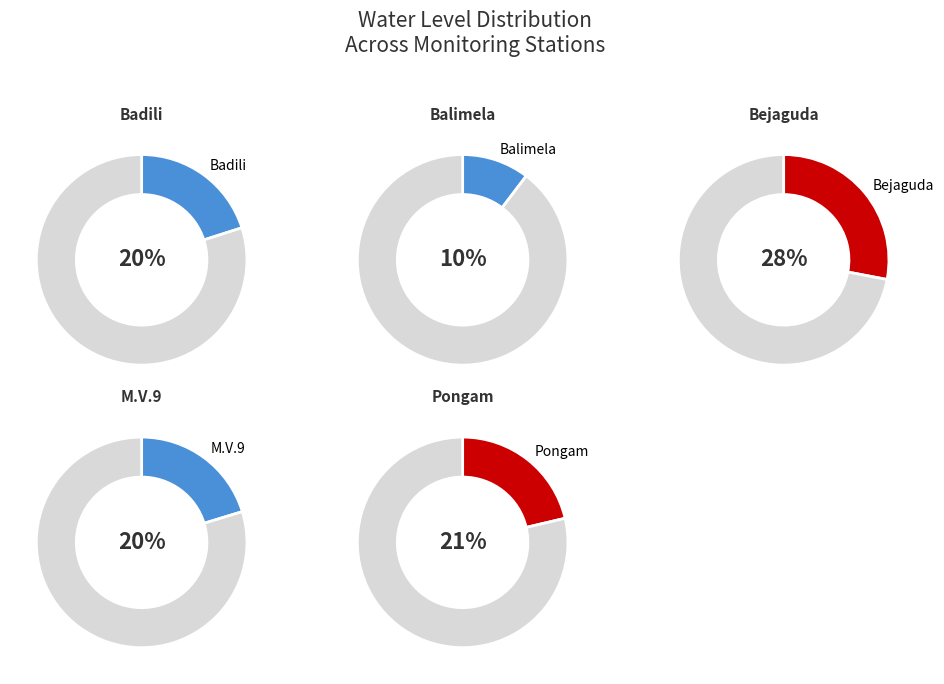

Does any single category account for the majority?

No